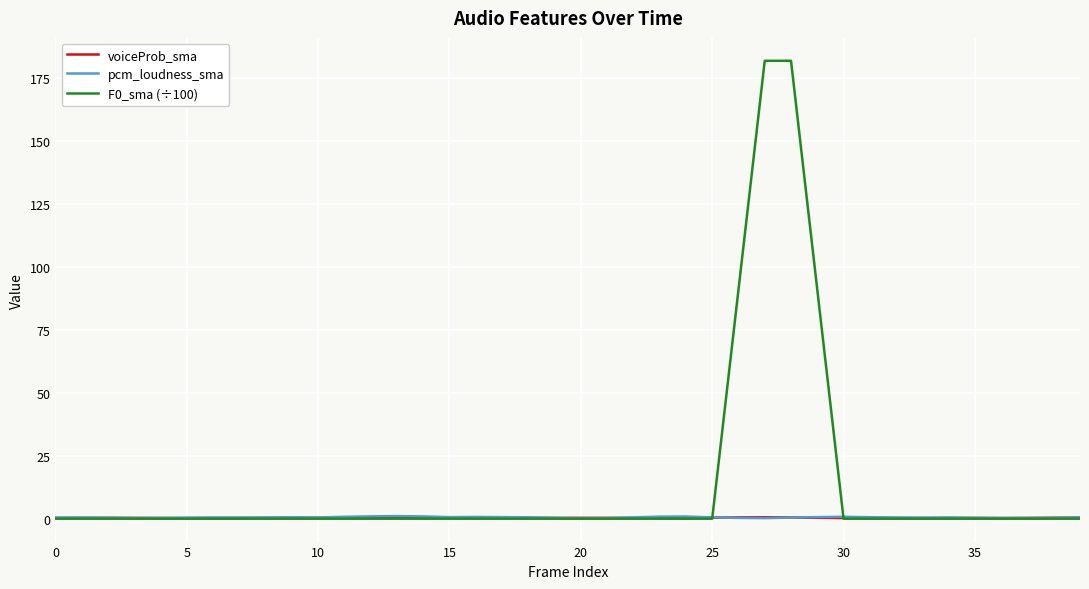

What is the maximum value shown in the chart?

181.8